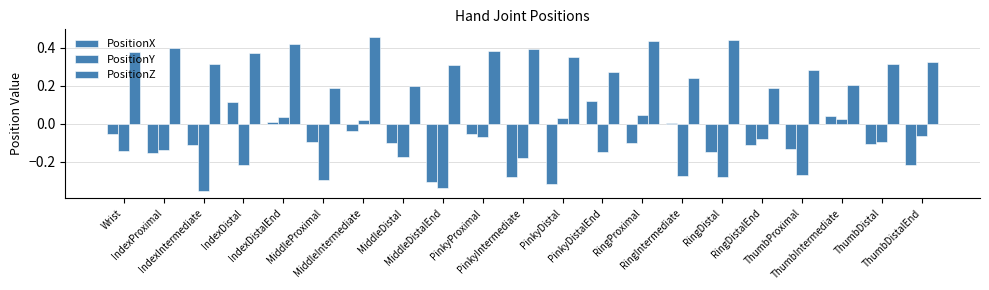

What is the value of the PositionY bar at the 13th from the left?

-0.2